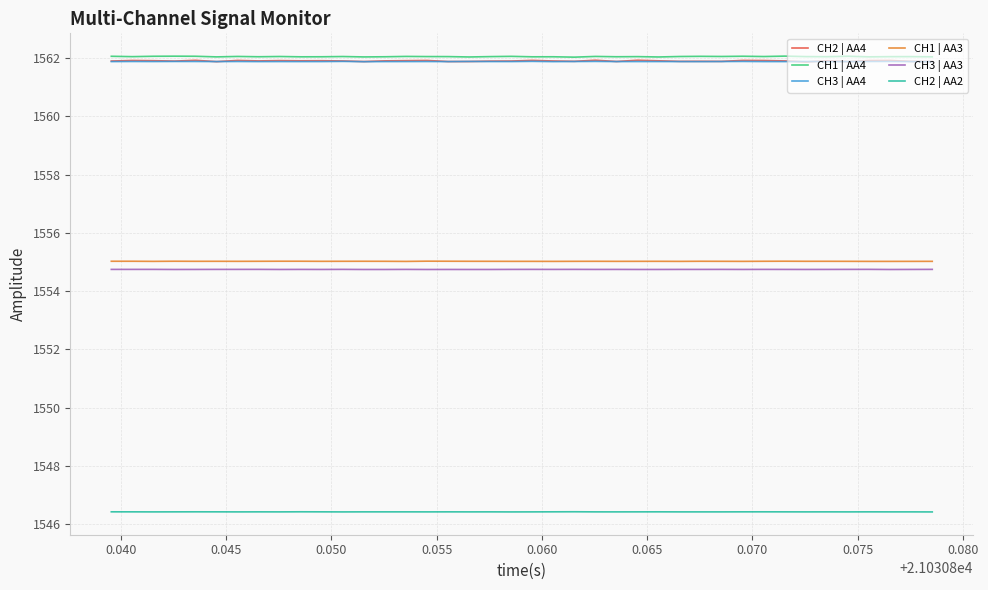

True or false: CH2 | AA4 and CH2 | AA2 cross at least once.

False